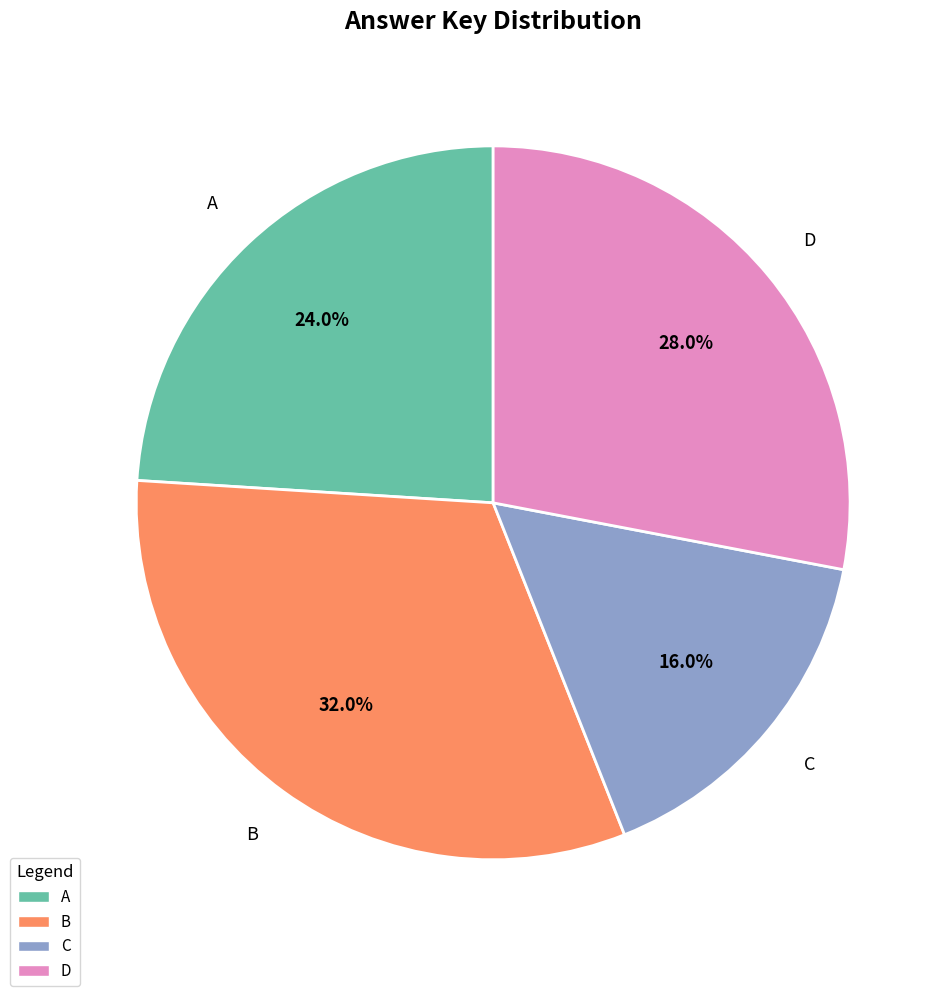

Does B represent more than half of the total?

No